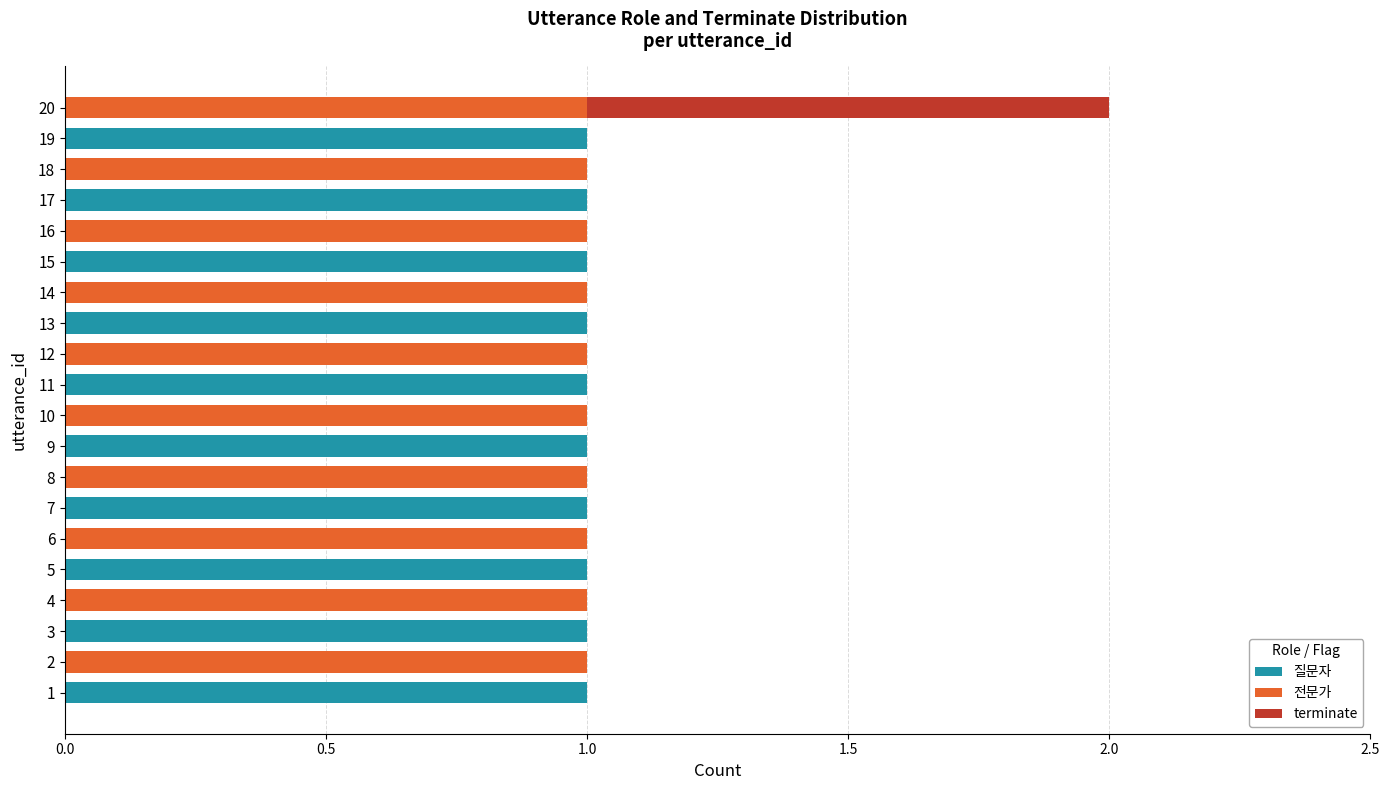

Count the number of data series in this chart.

3